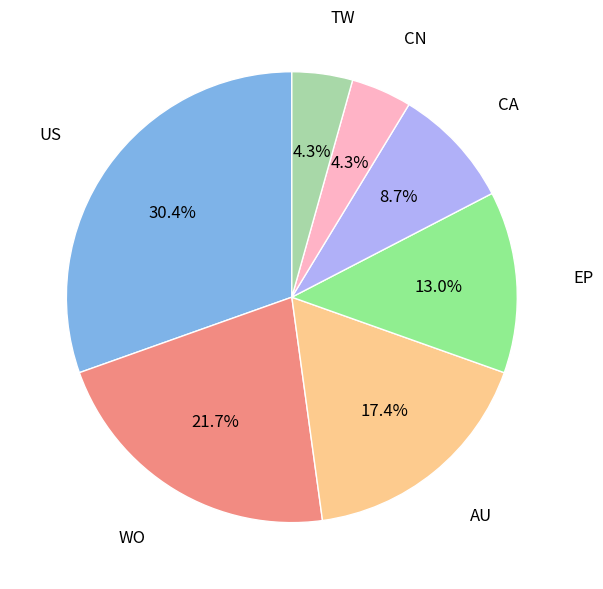

Is there a majority slice in this chart?

No